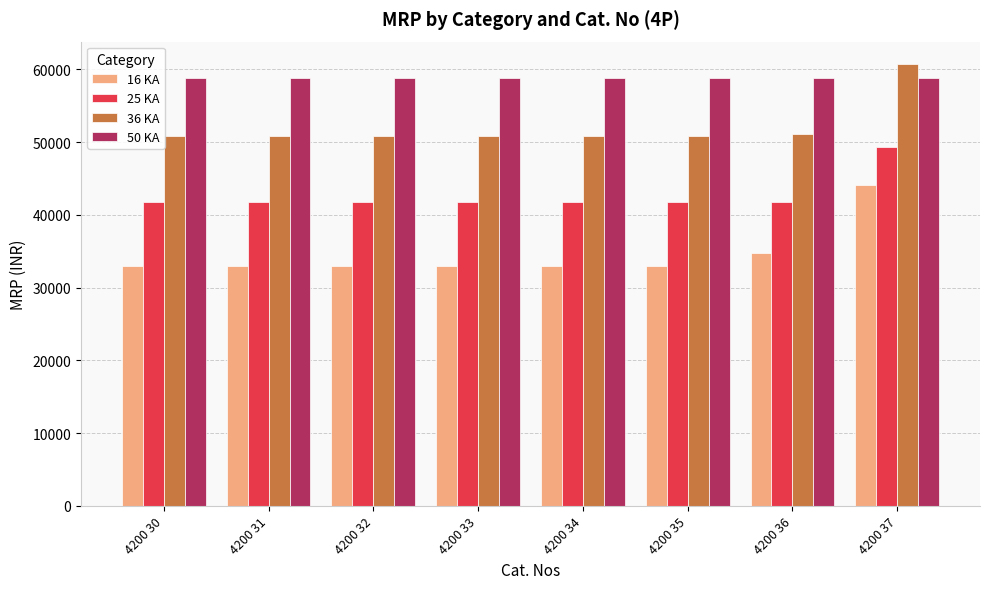

How many distinct data groups are displayed?

4